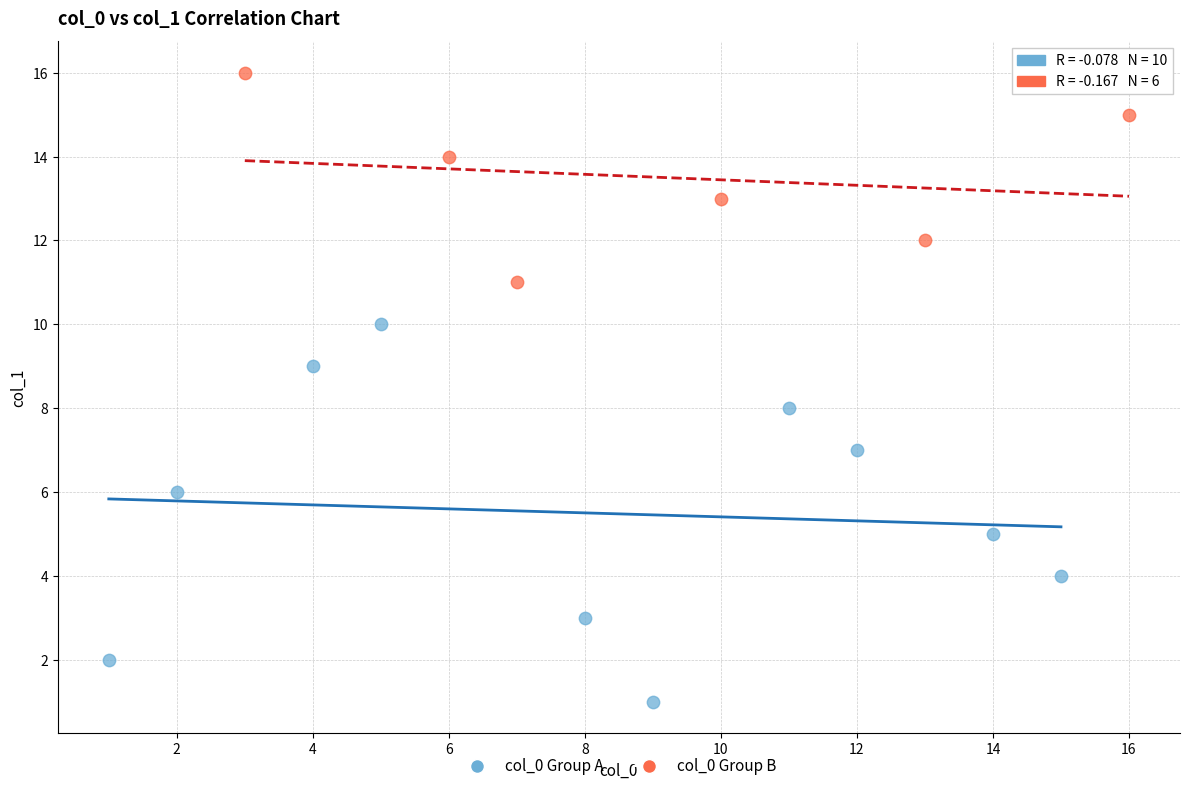

Which series has the largest Y range (max minus min)?

col_0 Group A